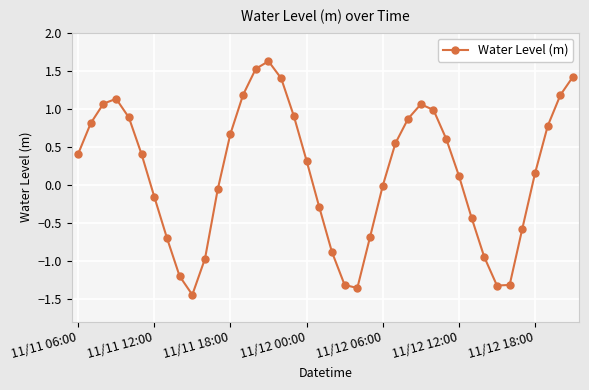

Does the chart have visible grid lines?

Yes